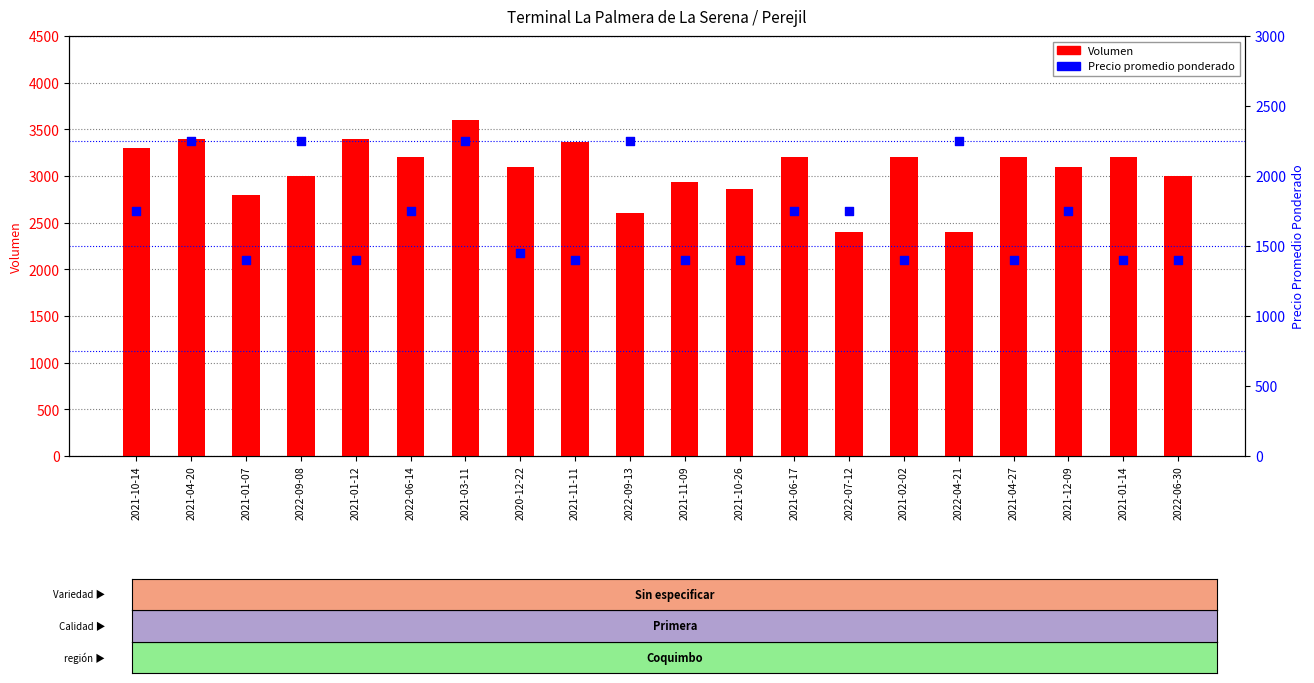

At how many categories does at least one series exceed 3159?

10